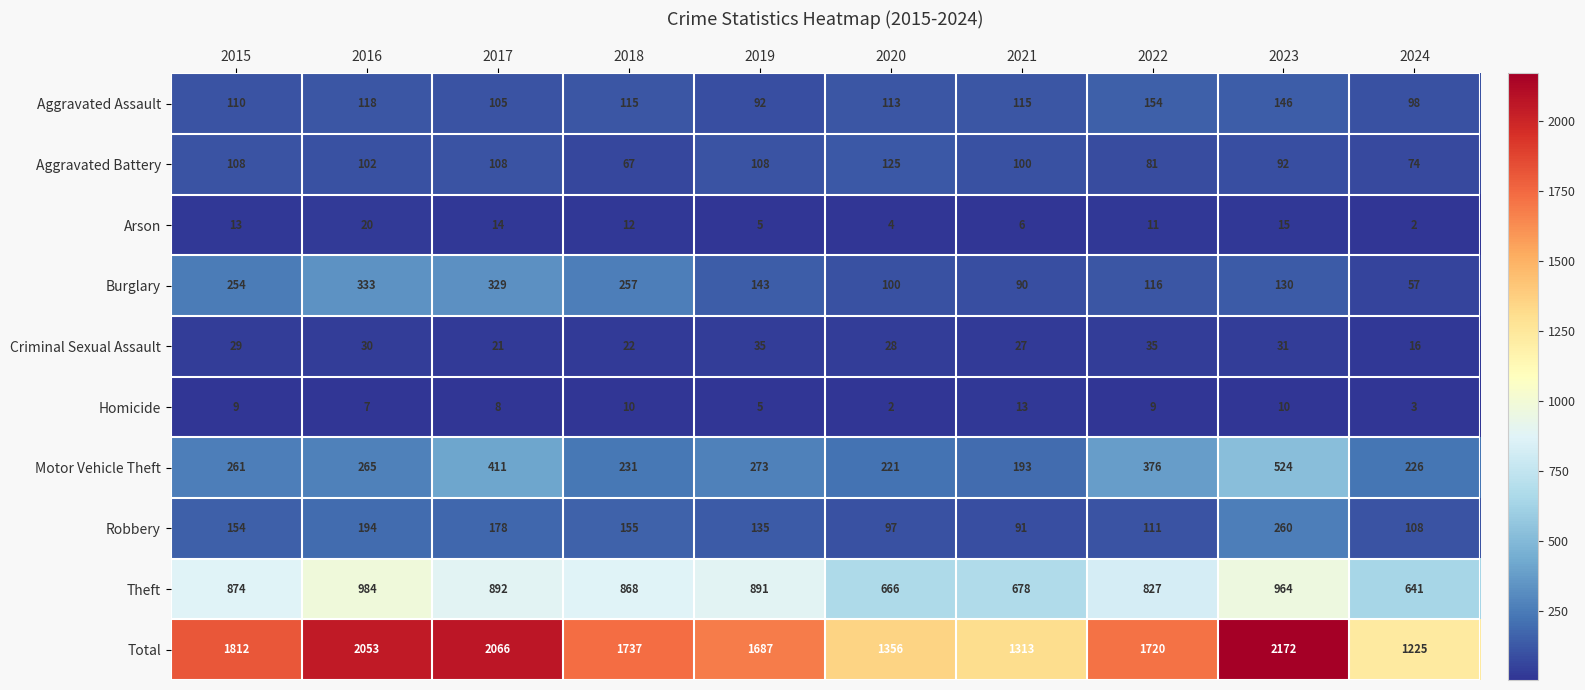

At which label is Aggravated Assault closest to 123?

2016